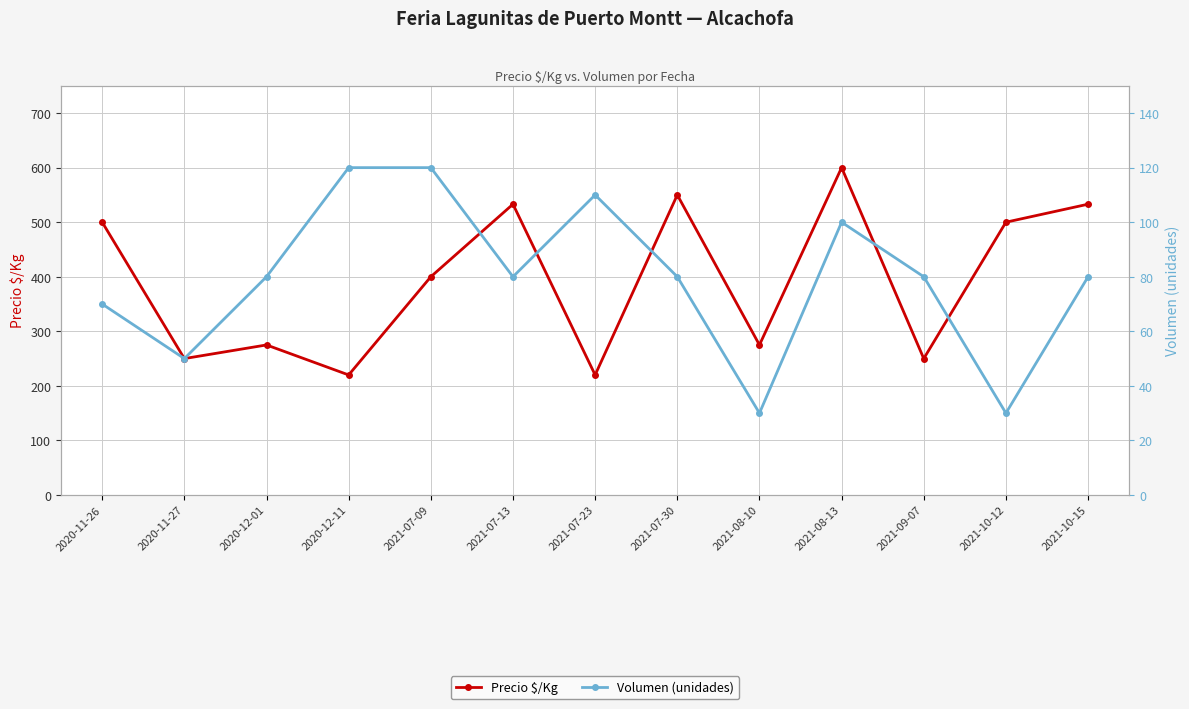

At which label is Precio $/Kg closest to 410?

2021-07-09